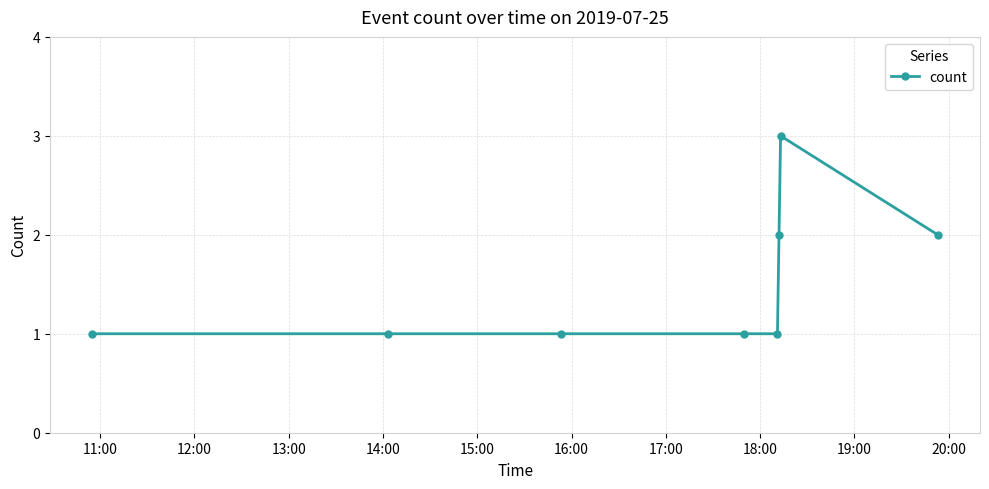

How many lines are shown in the chart?

1